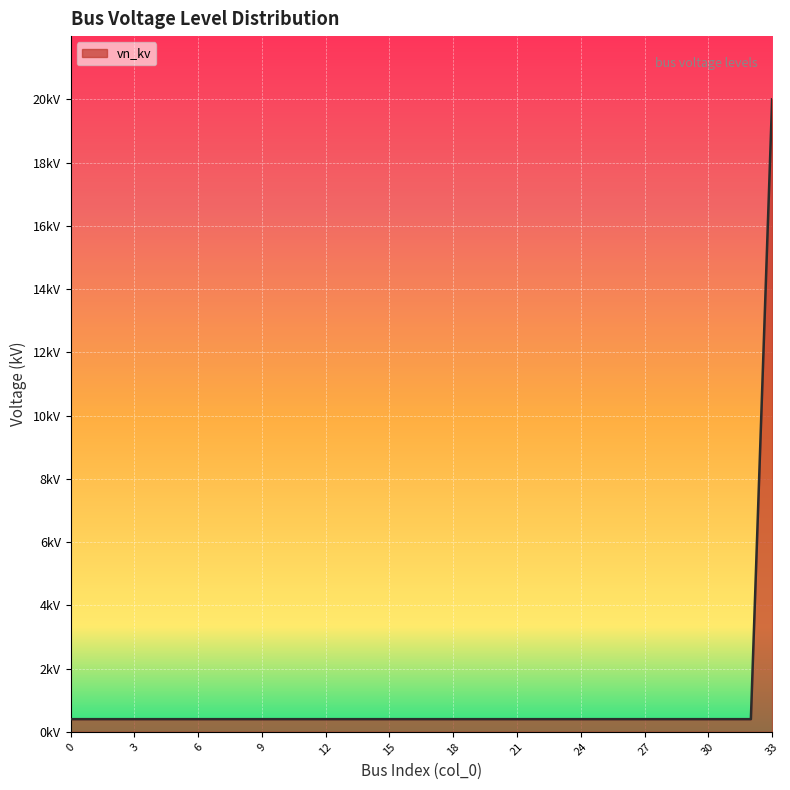

Rank the categories by value from highest to lowest.

33, 0, 1, 2, 3, 4, 5, 6, 7, 8, 9, 10, 11, 12, 13, 14, 15, 16, 17, 18, 19, 20, 21, 22, 23, 24, 25, 26, 27, 28, 29, 30, 31, 32